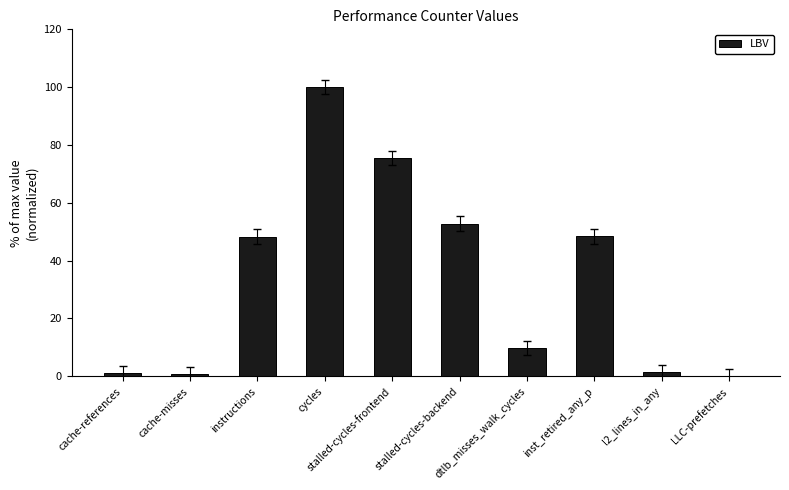

True or false: the data shows 0.2 at LLC-prefetches.

True